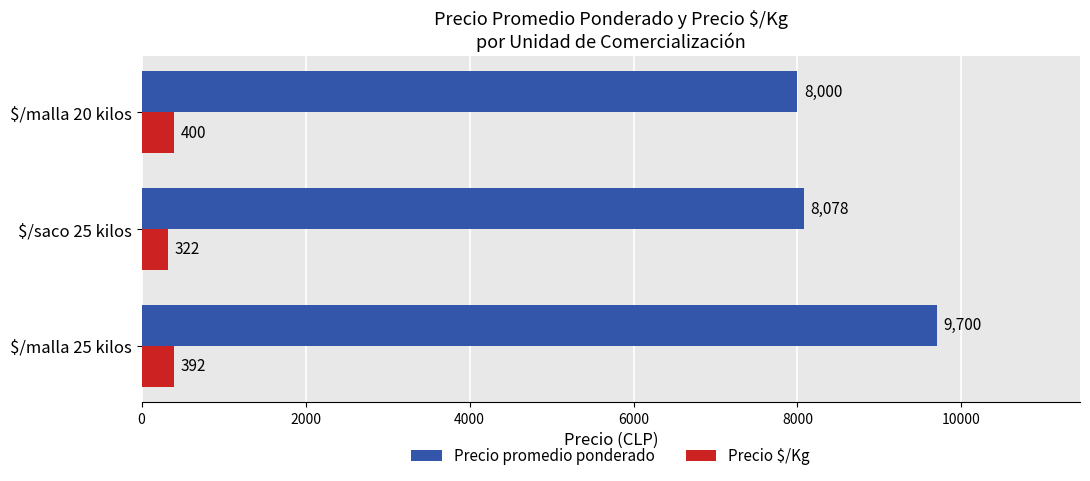

What is the smallest value displayed?

322